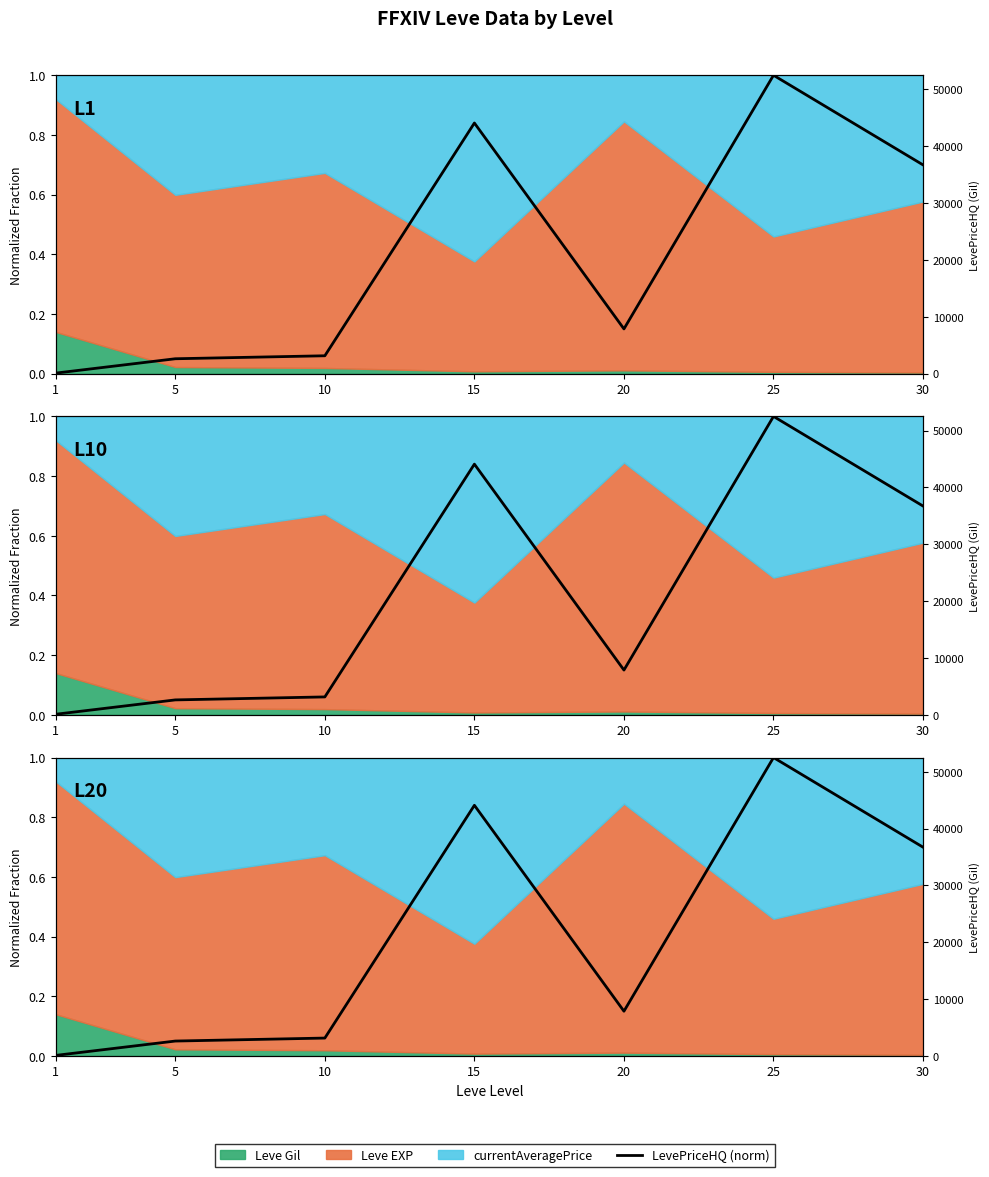

What is the greatest value displayed?

1.0